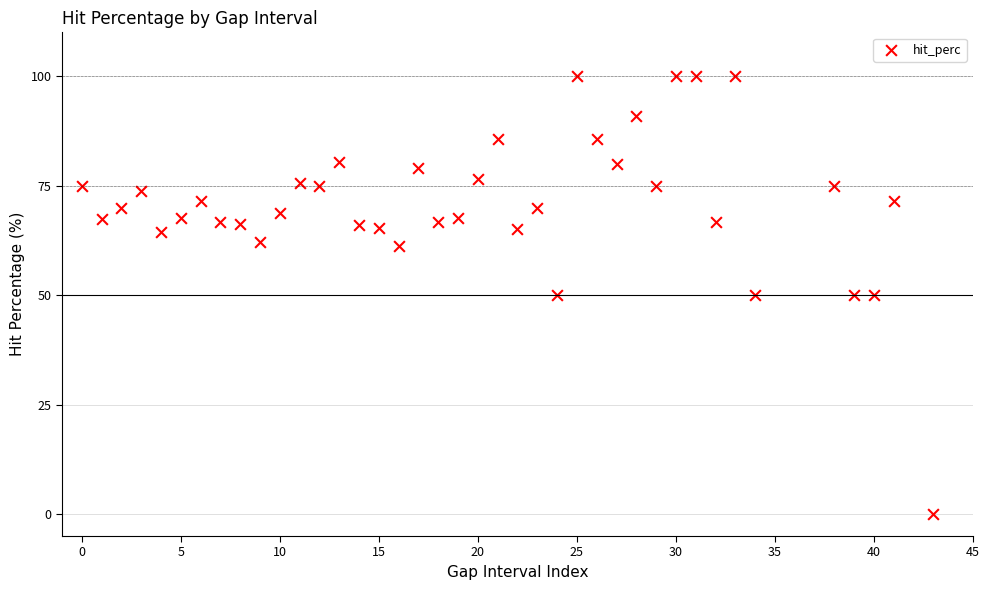

What is the range of Y values (max minus min)?

100.0